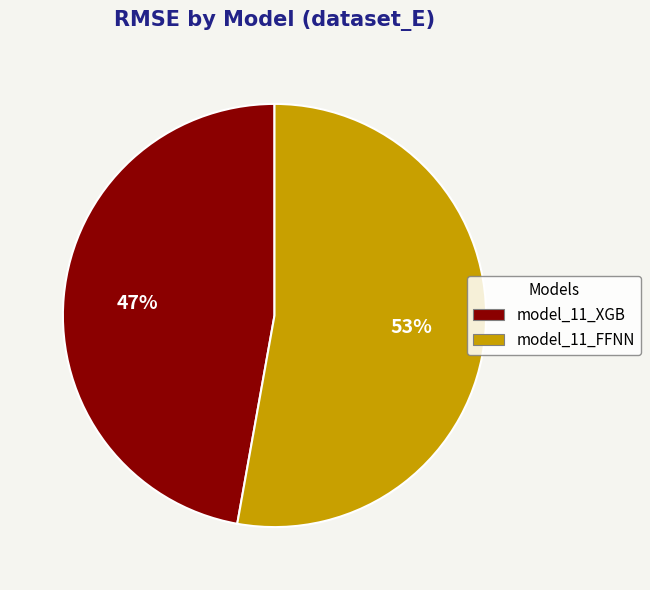

Which has a higher value, model_11_FFNN or model_11_XGB?

model_11_FFNN